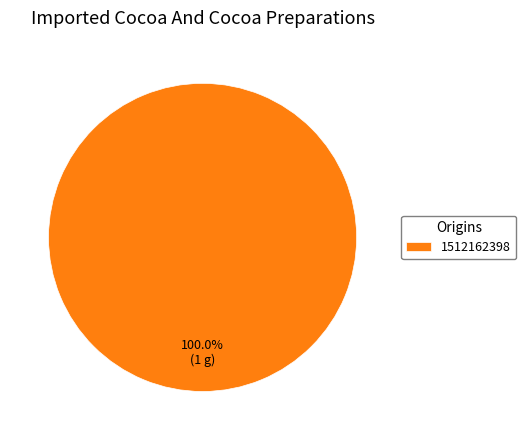

How many segments does this pie chart have?

1